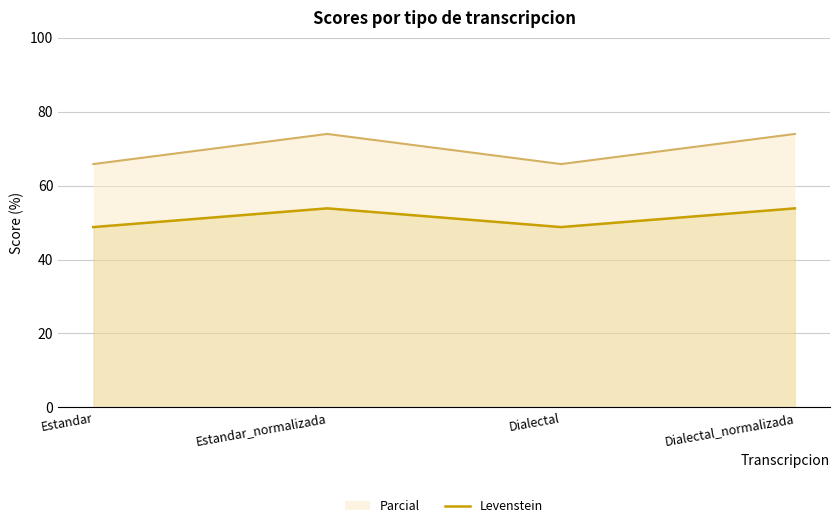

How many data points does each series have?

4